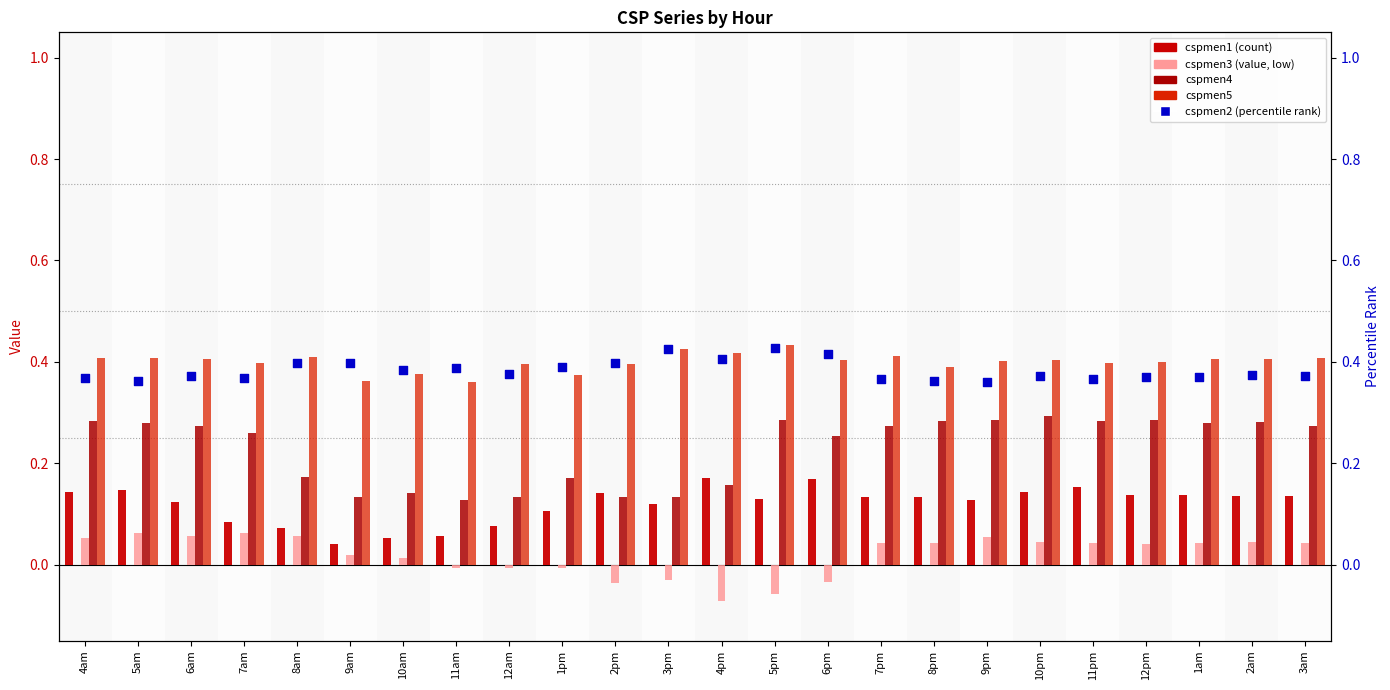

What is the total value across all series at 1pm?

1.0